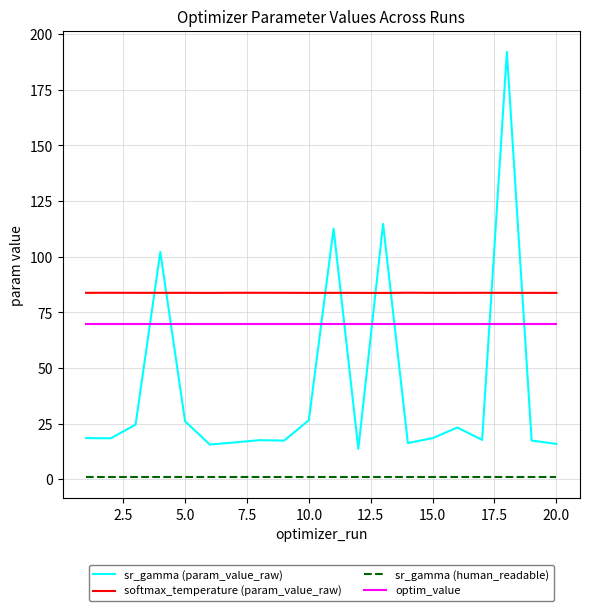

Which series has the largest total across all categories?

softmax_temperature (param_value_raw)